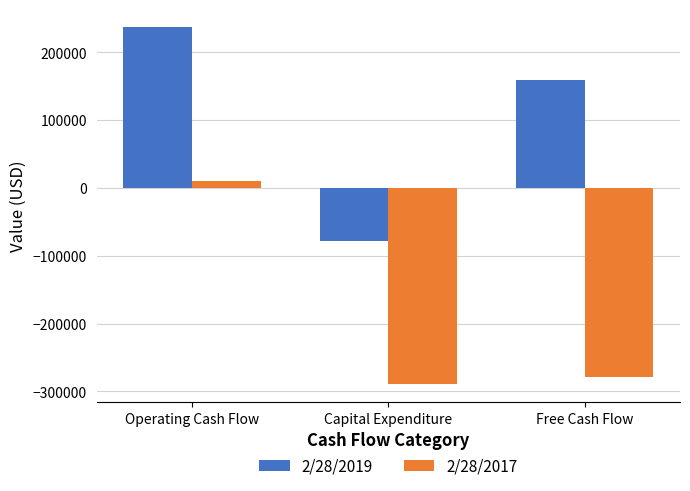

What is the value of the 2/28/2017 bar at the 1st from the left?

10208